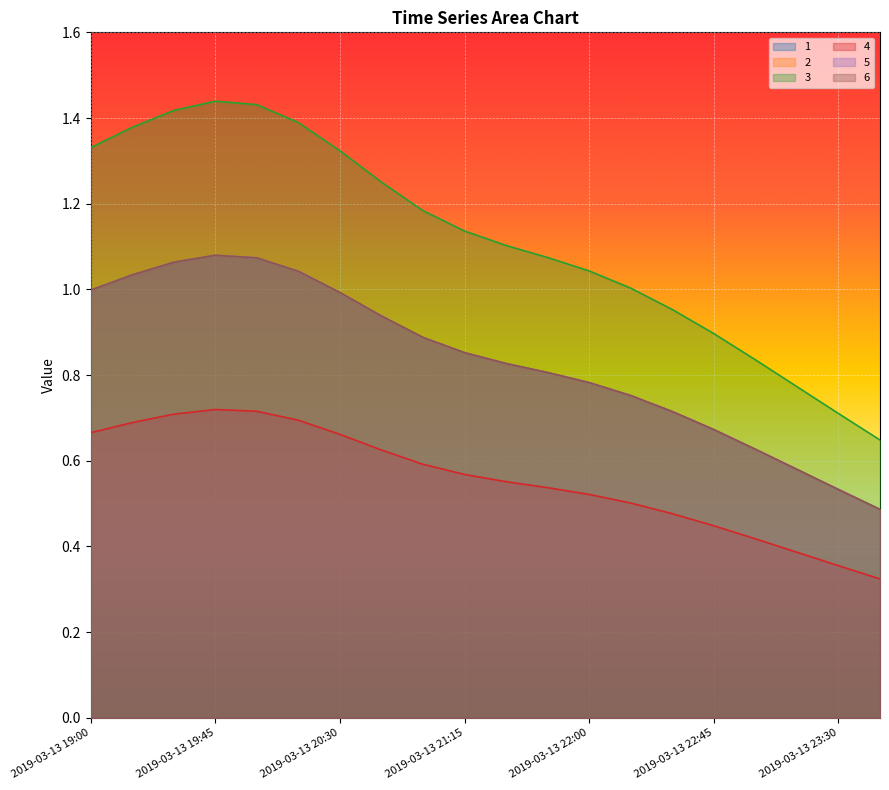

Between 2019-03-13 23:00 and 2019-03-13 23:15, which series saw the biggest shift?

4